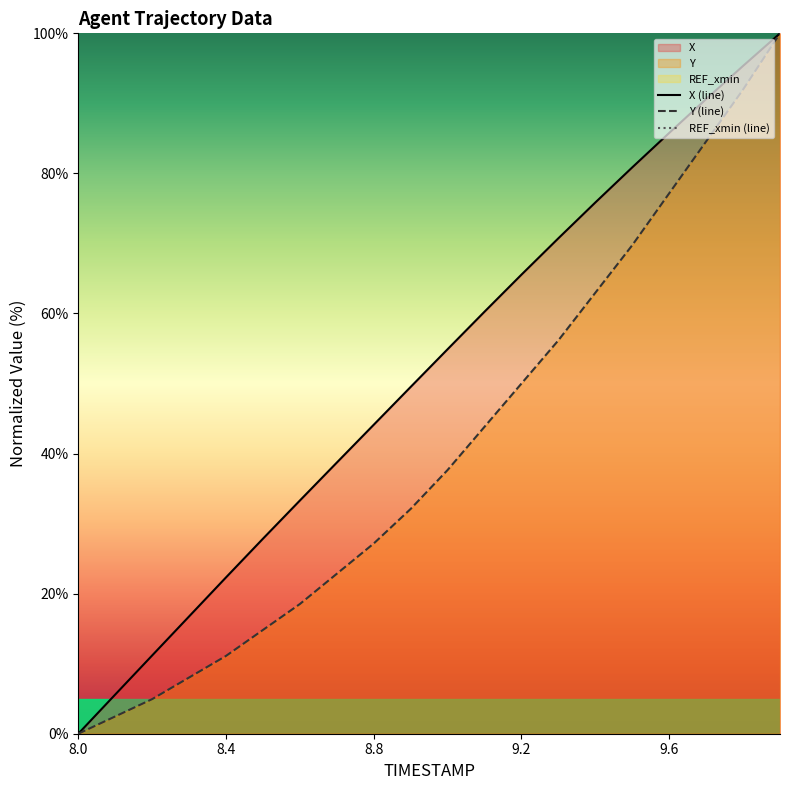

Rank the series by their maximum value, from highest to lowest.

X, Y